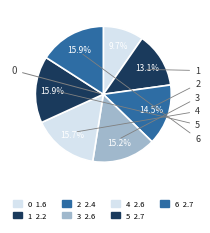

Rank the categories by value from lowest to highest.

0, 1, 2, 3, 4, 5, 6